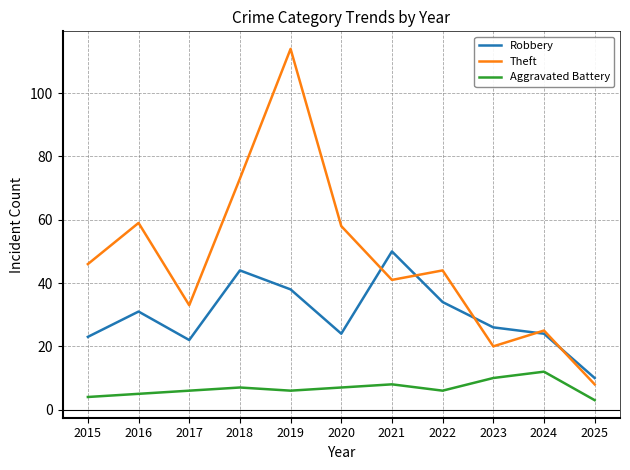

Reading right to left, transcribe all the data shown in this chart.

Robbery: 10	24	26	34	50	24	38	44	22	31	23
Theft: 8	25	20	44	41	58	114	73	33	59	46
Aggravated Battery: 3	12	10	6	8	7	6	7	6	5	4